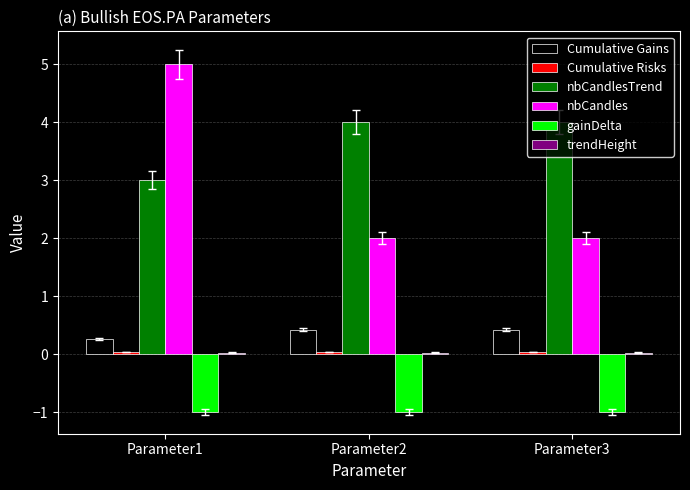

At which category is the sum across all series the highest?

Parameter1